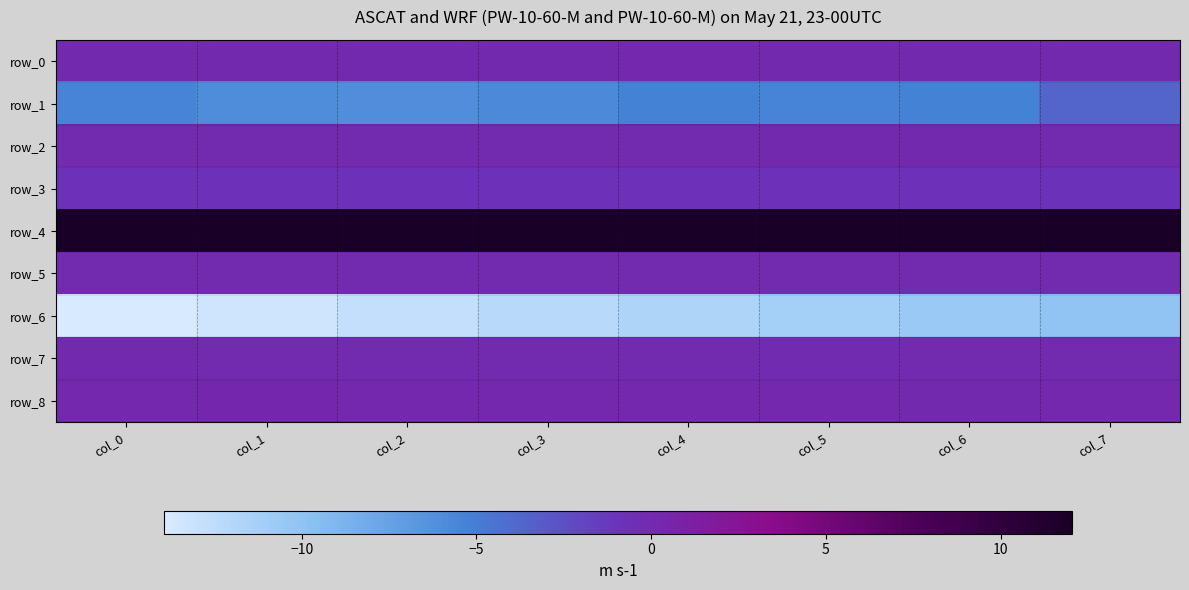

Reading left to right, list all the values displayed in this chart.

row_0: col_0=0.2	col_1=0.2	col_2=0.1	col_3=0.1	col_4=0.2	col_5=0.2	col_6=0.2	col_7=0.1
row_1: col_0=-5.5	col_1=-6.0	col_2=-6.1	col_3=-5.7	col_4=-5.2	col_5=-5.4	col_6=-5.3	col_7=-3.6
row_2: col_0=0.1	col_1=0.1	col_2=0.0	col_3=0.0	col_4=0.0	col_5=0.1	col_6=0.1	col_7=0.1
row_3: col_0=-0.8	col_1=-0.8	col_2=-0.8	col_3=-0.8	col_4=-0.8	col_5=-0.8	col_6=-0.8	col_7=-0.9
row_4: col_0=12.0	col_1=12.0	col_2=12.0	col_3=12.0	col_4=12.0	col_5=12.0	col_6=12.0	col_7=12.1
row_5: col_0=0.0	col_1=0.0	col_2=0.0	col_3=0.0	col_4=0.0	col_5=0.0	col_6=0.0	col_7=0.0
row_6: col_0=-14.0	col_1=-13.4	col_2=-12.8	col_3=-12.2	col_4=-11.7	col_5=-11.1	col_6=-10.6	col_7=-10.1
row_7: col_0=0.1	col_1=-0.0	col_2=0.0	col_3=0.0	col_4=0.1	col_5=-0.0	col_6=-0.0	col_7=-0.0
row_8: col_0=0.2	col_1=0.3	col_2=0.2	col_3=0.2	col_4=0.2	col_5=0.2	col_6=0.1	col_7=0.2